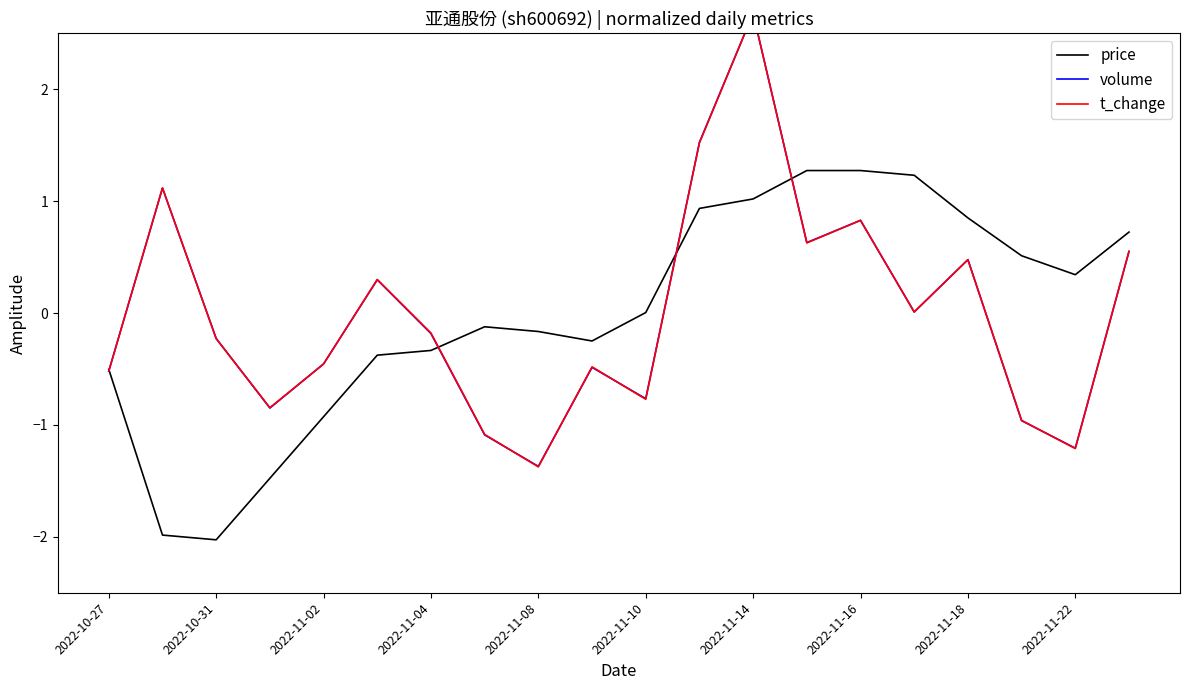

What is the maximum value shown in the chart?

2.7